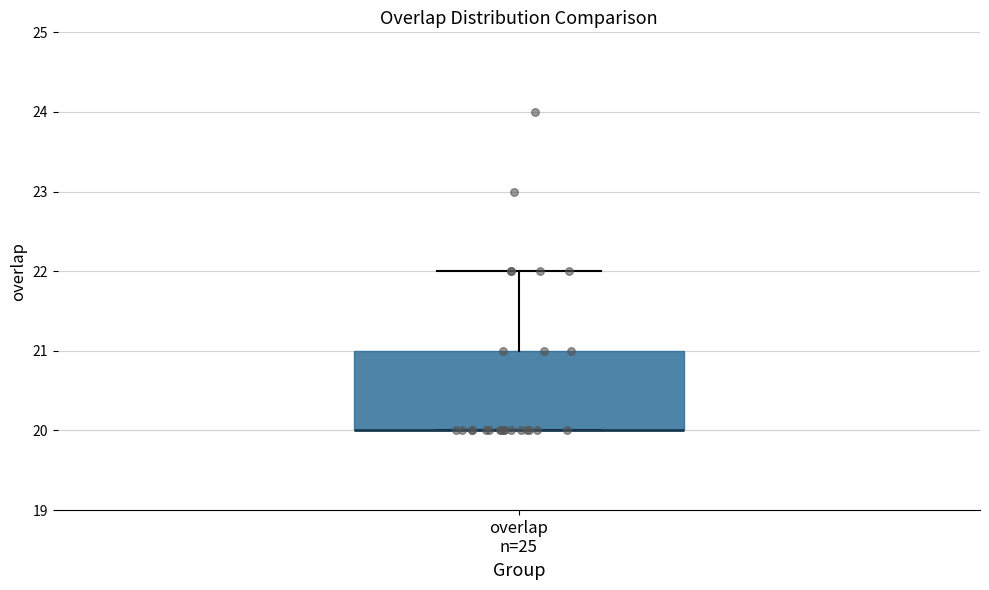

Read this box plot against the y-axis: the position of the median line, the range covered by the box, and the ends of both whiskers. The values are not printed on the chart, so give them approximately, as read against the axis.

median 20 (drawn on the box's lower edge), box 20 to 21, whiskers 20 to 22